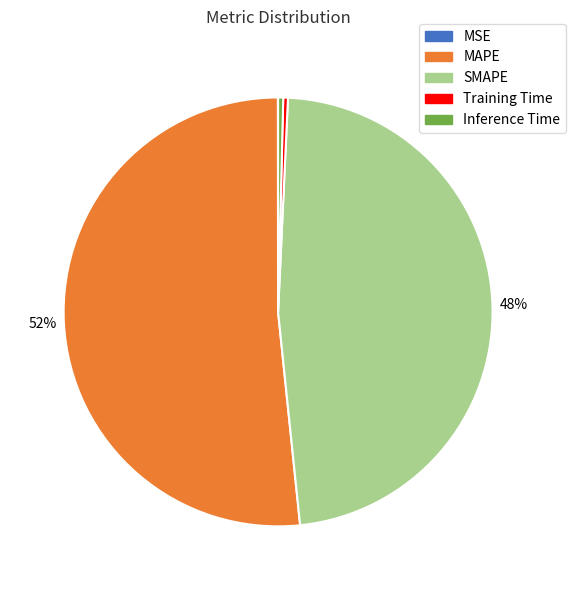

To the nearest percent, what is the difference between the largest and smallest slice percentages?

52%